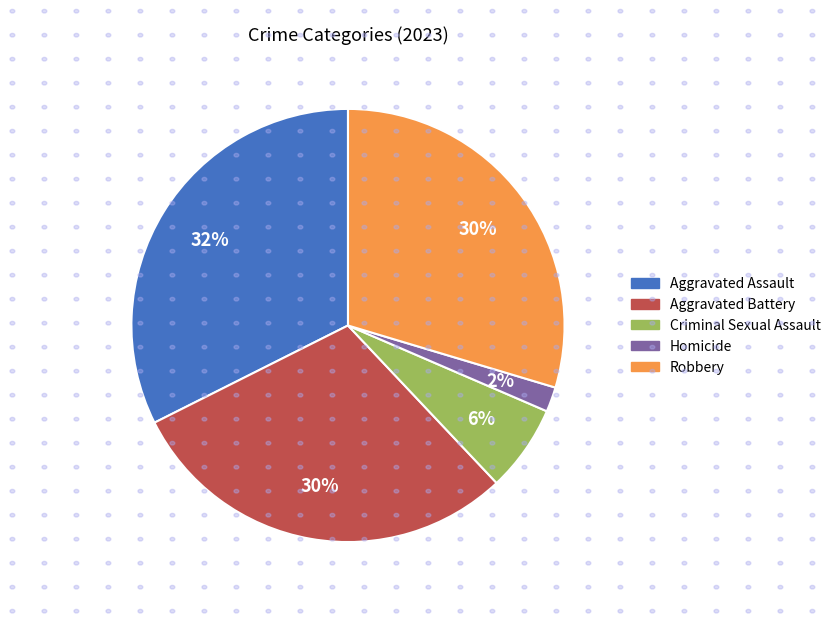

What is the largest slice in the pie chart?

Aggravated Assault